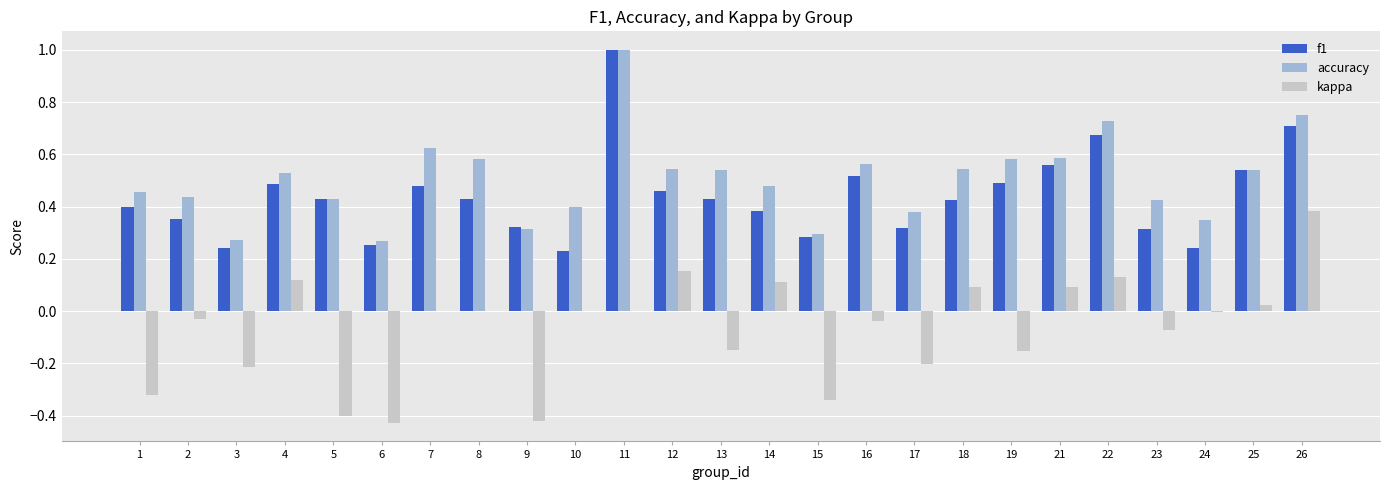

Which series has the largest total across all categories?

accuracy